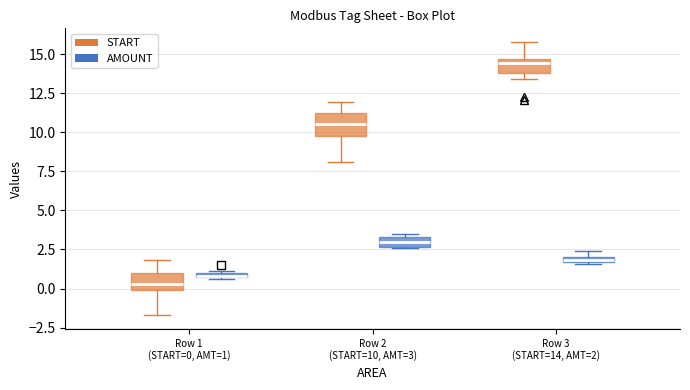

Which box has the lowest median line?

Row 1 (START=0, AMT=1) (START)